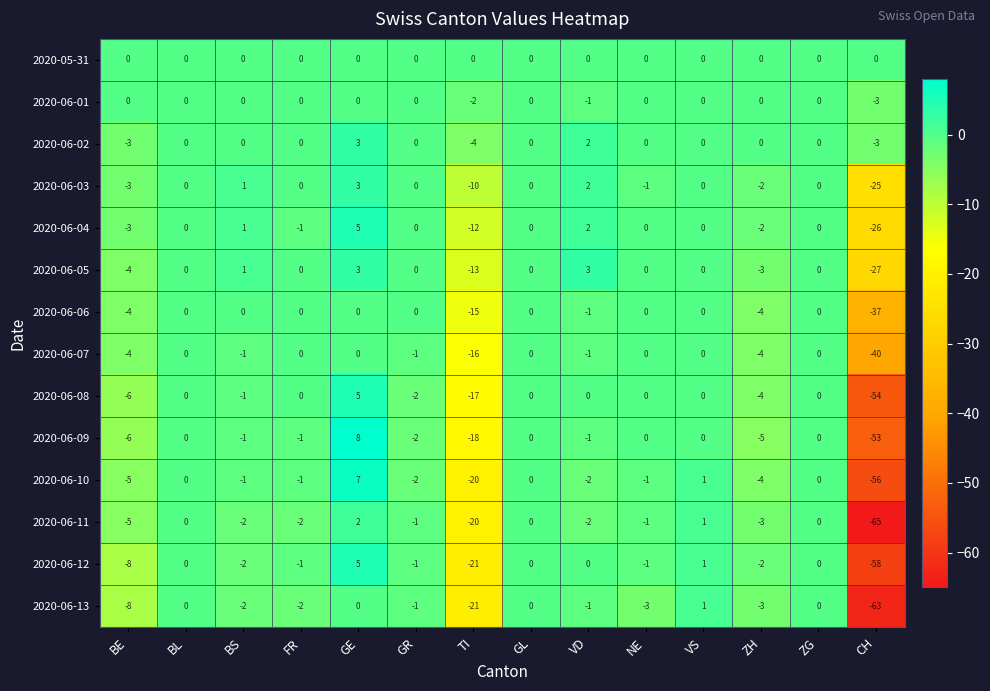

At which category is the sum across all series the highest?

GE